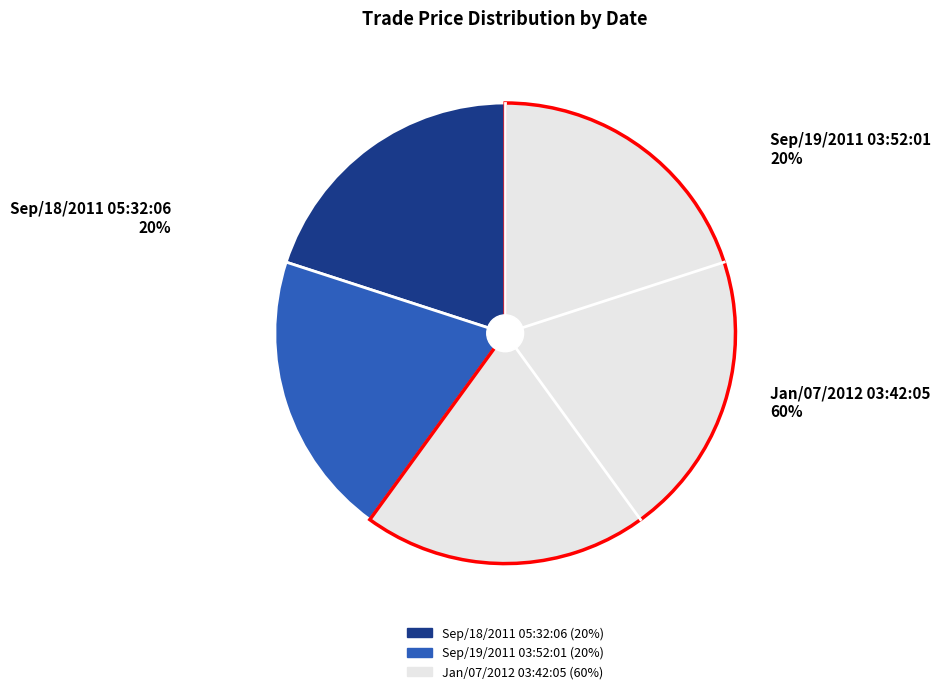

The Sep/19/2011 03:52:01 slice represents 20% of the pie. True or false?

True